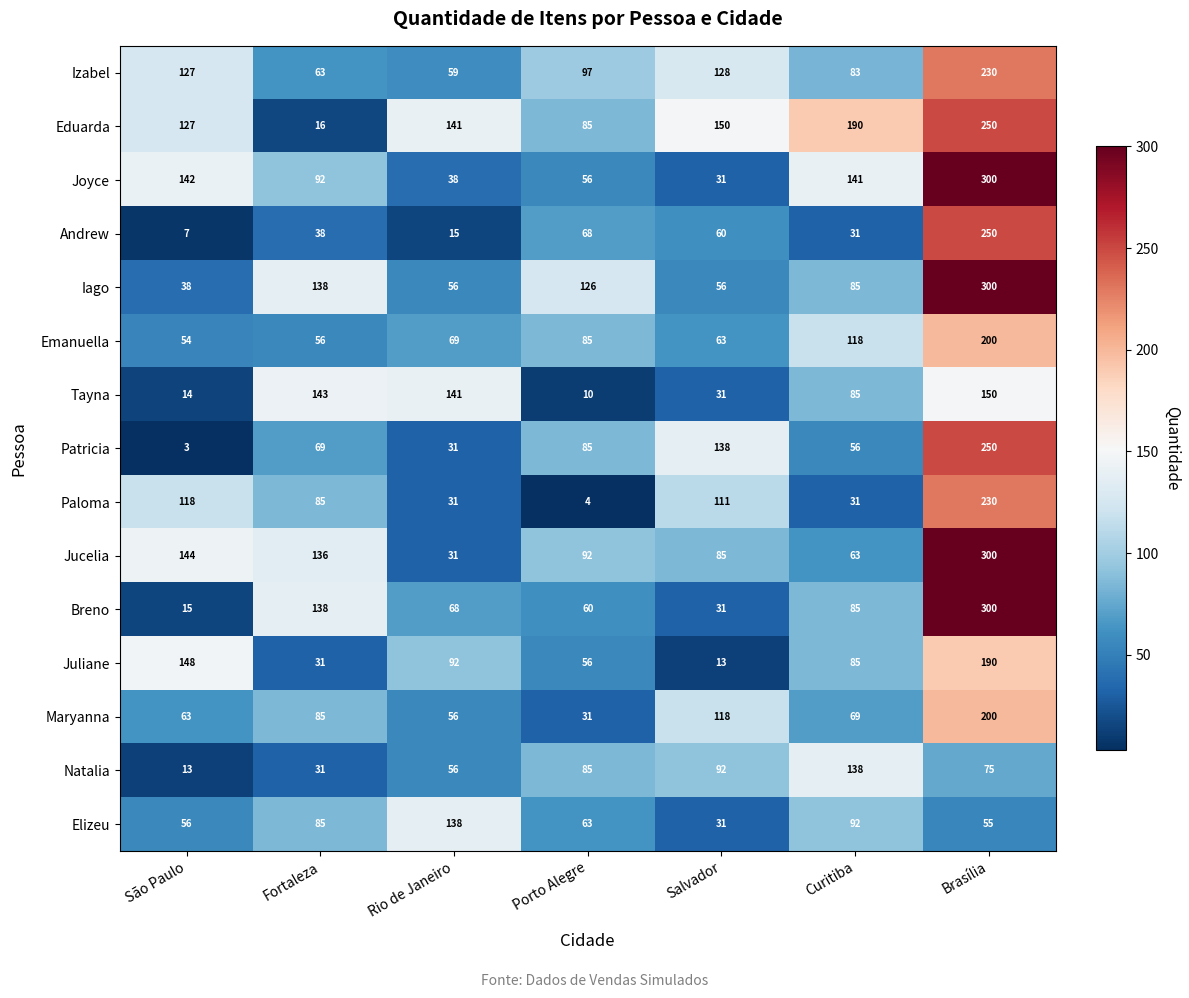

What is the difference between the highest and lowest values at Fortaleza?

127